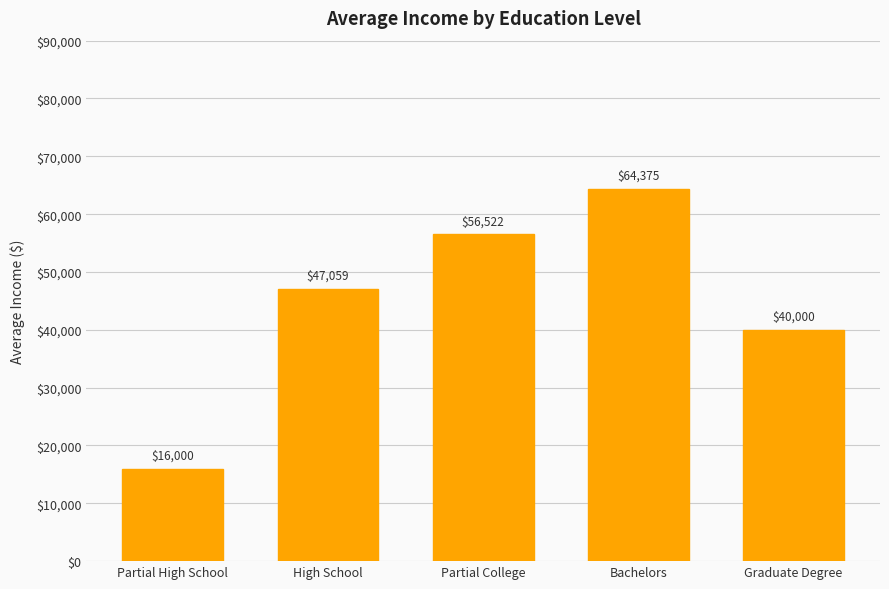

At which label is the value closest to 40187?

Graduate Degree